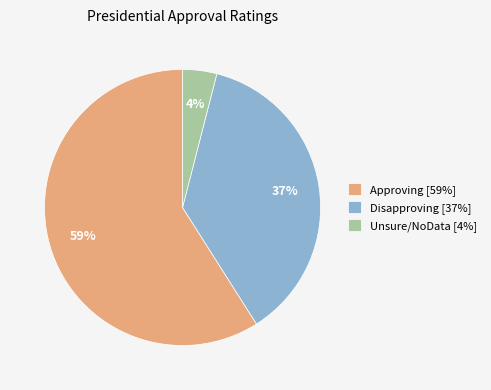

The Disapproving [37%] slice represents 37% of the pie. True or false?

True